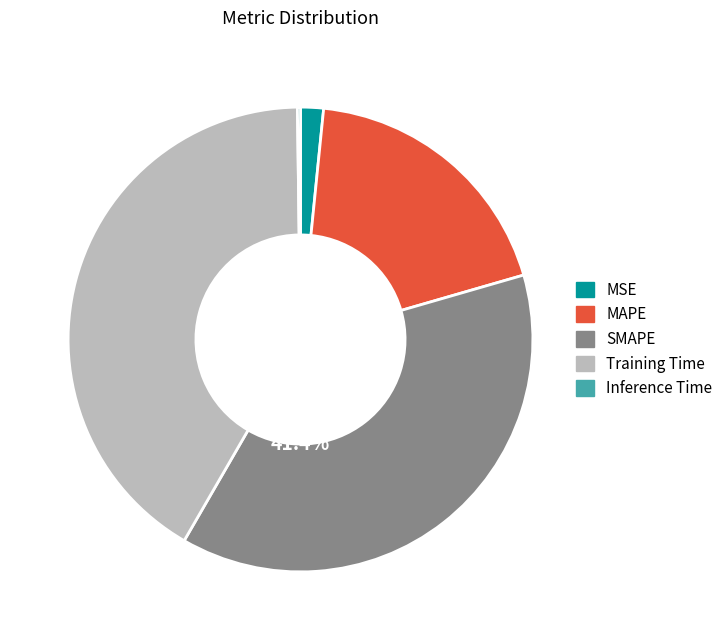

The SMAPE slice represents 38% of the pie. True or false?

True